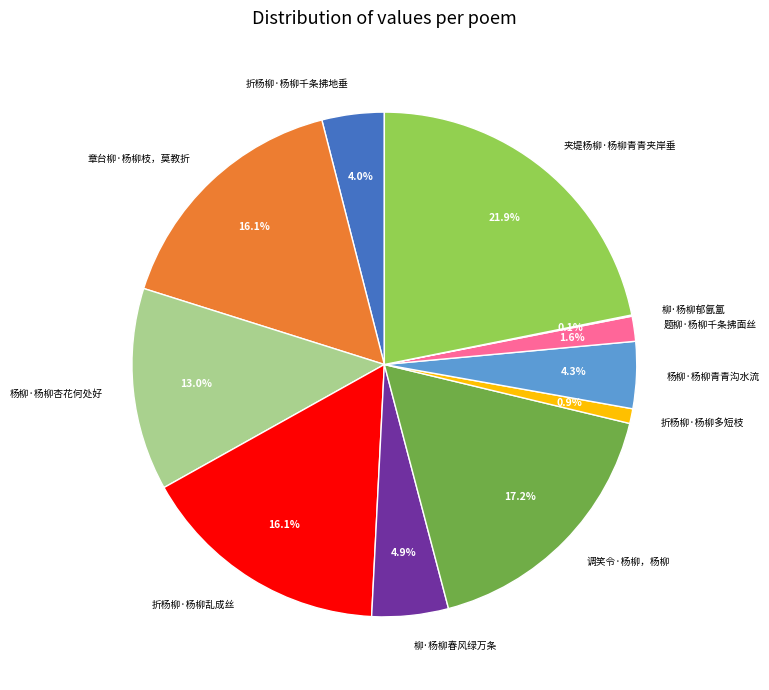

Which category has the biggest portion of the pie?

夹堤杨柳·杨柳青青夹岸垂